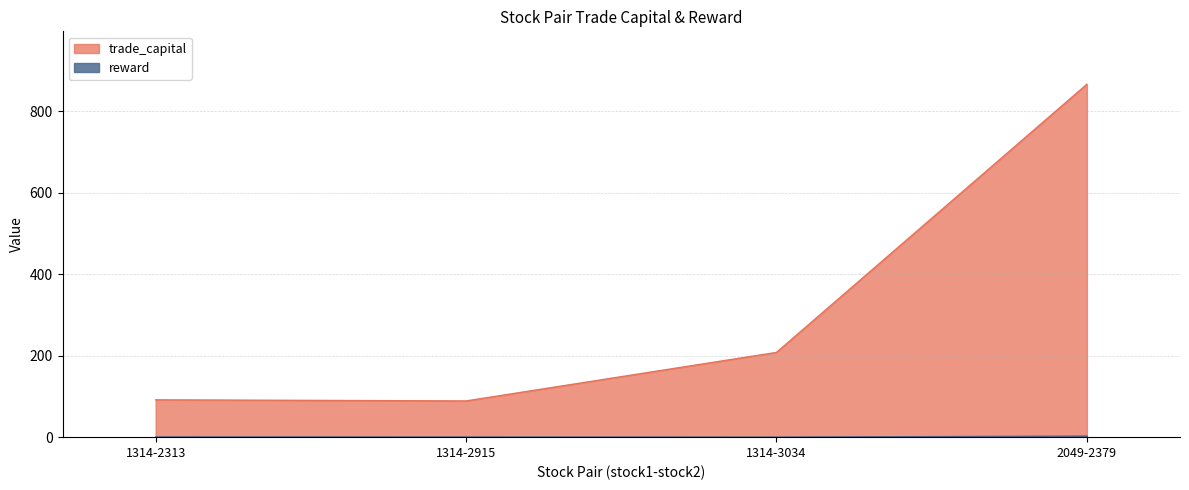

What is the maximum value for trade_capital?

866.1